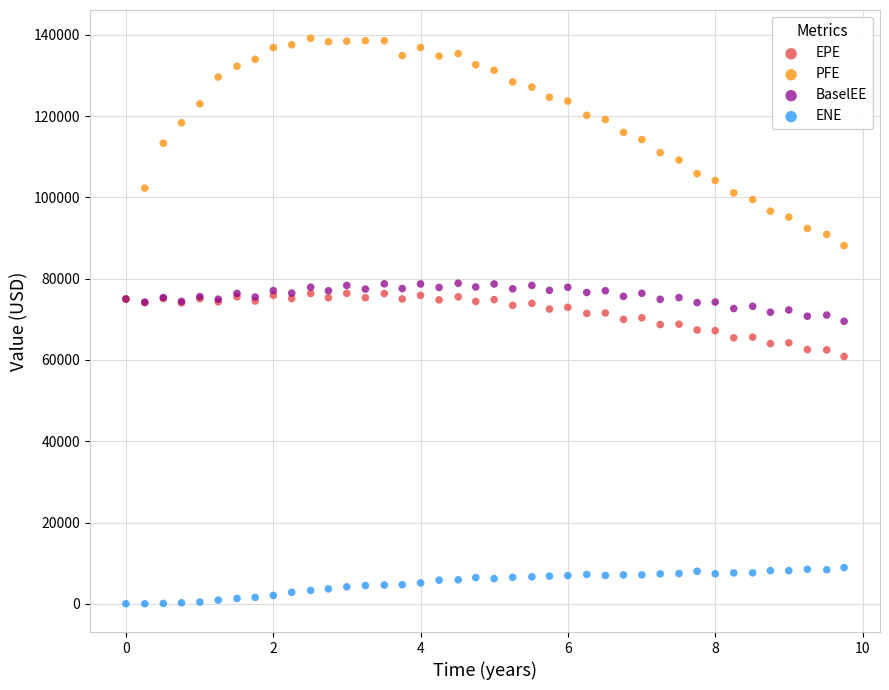

What are all the series names shown in the legend?

EPE, PFE, BaselEE, ENE